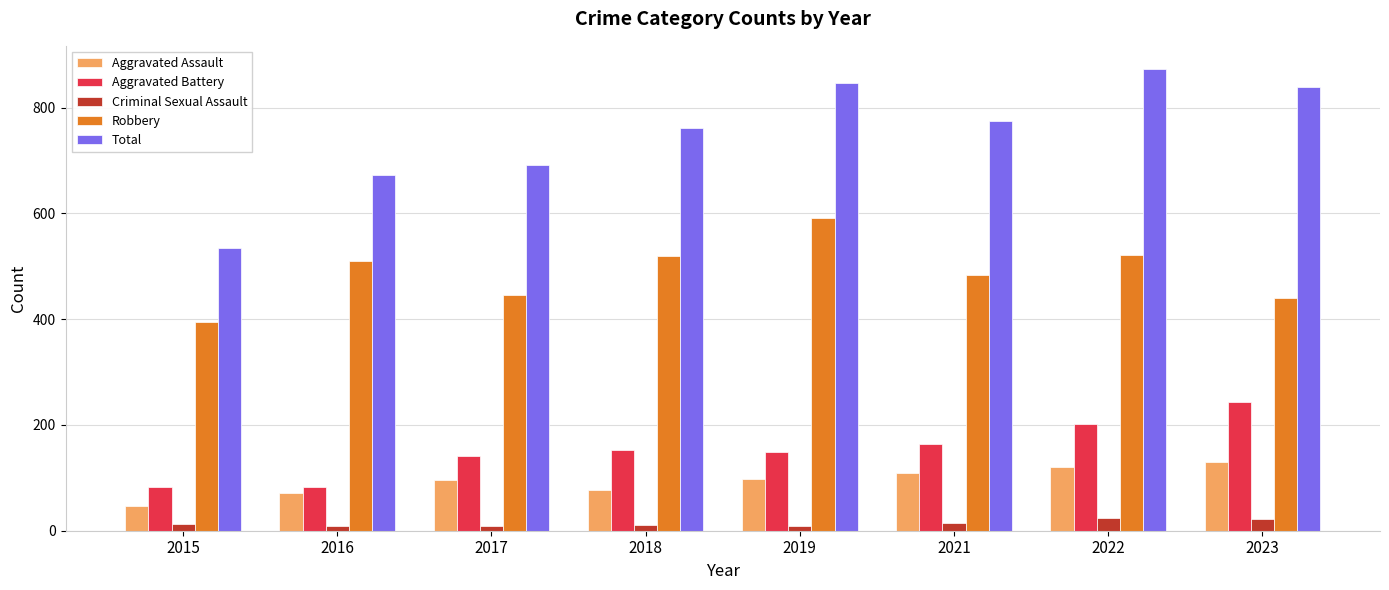

What is the minimum value shown in the chart?

8